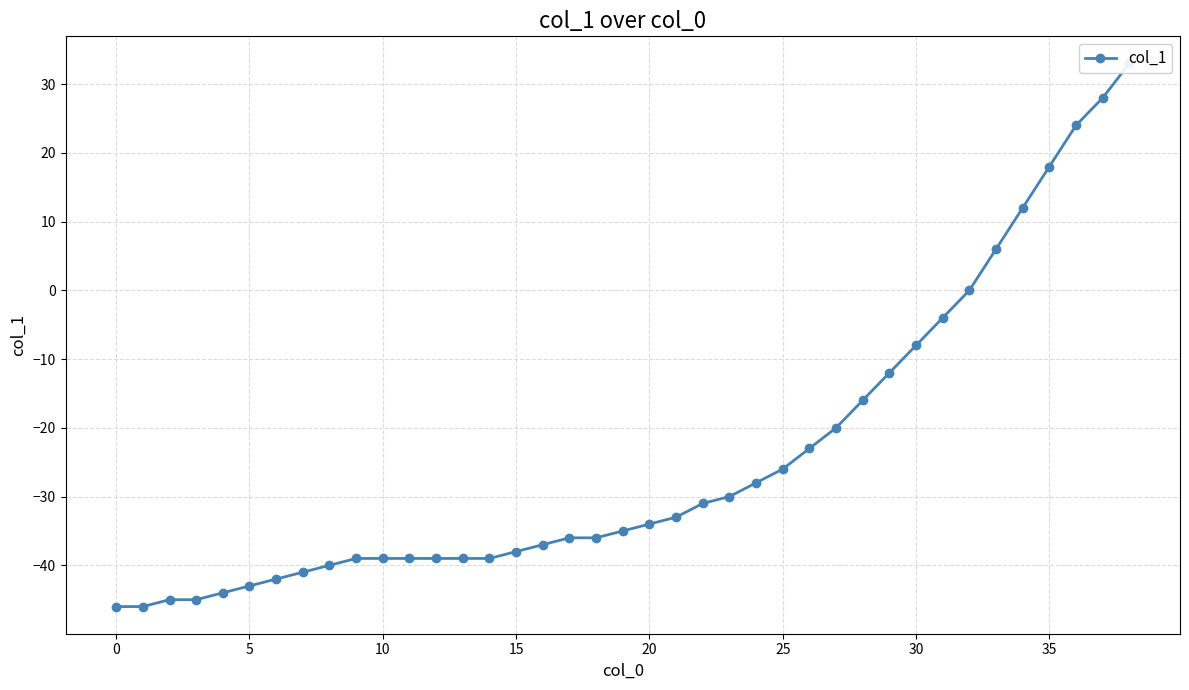

What is the minimum value shown in the chart?

-46